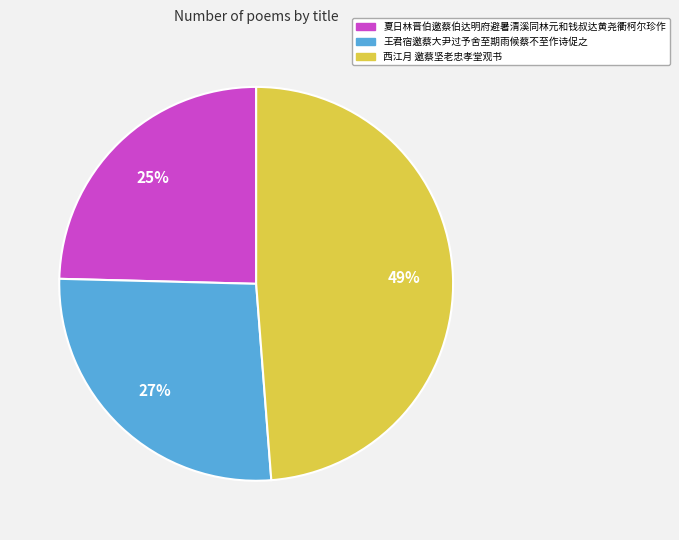

Does any single category account for the majority?

No